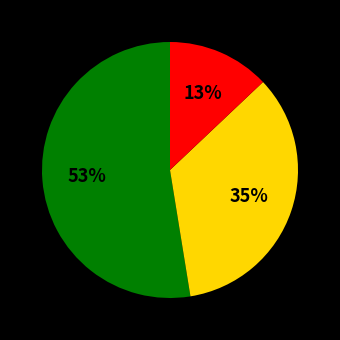

How many segments does this pie chart have?

3